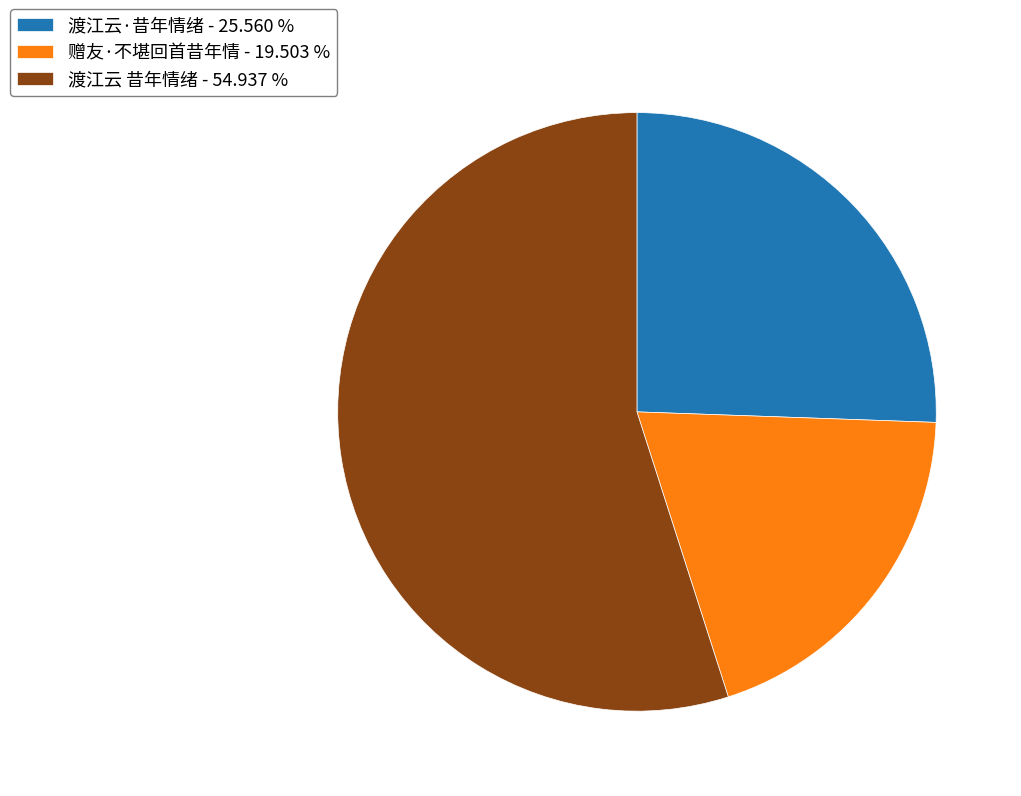

Which category has the biggest portion of the pie?

渡江云 昔年情绪